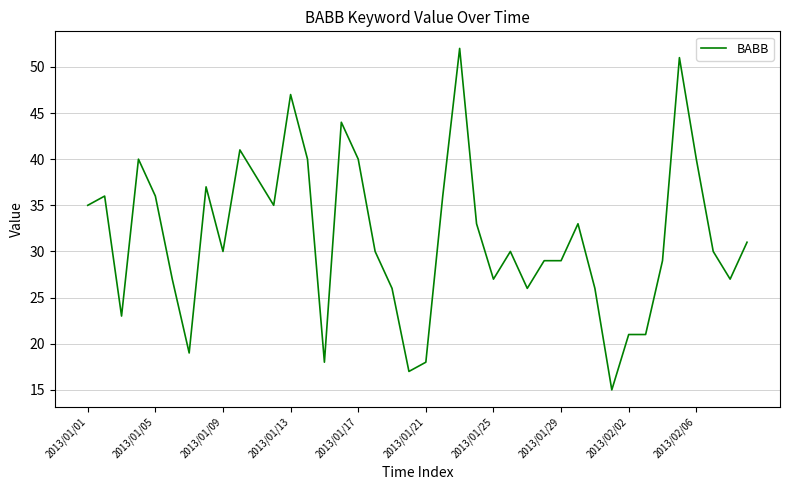

What is the maximum value shown in the chart?

52